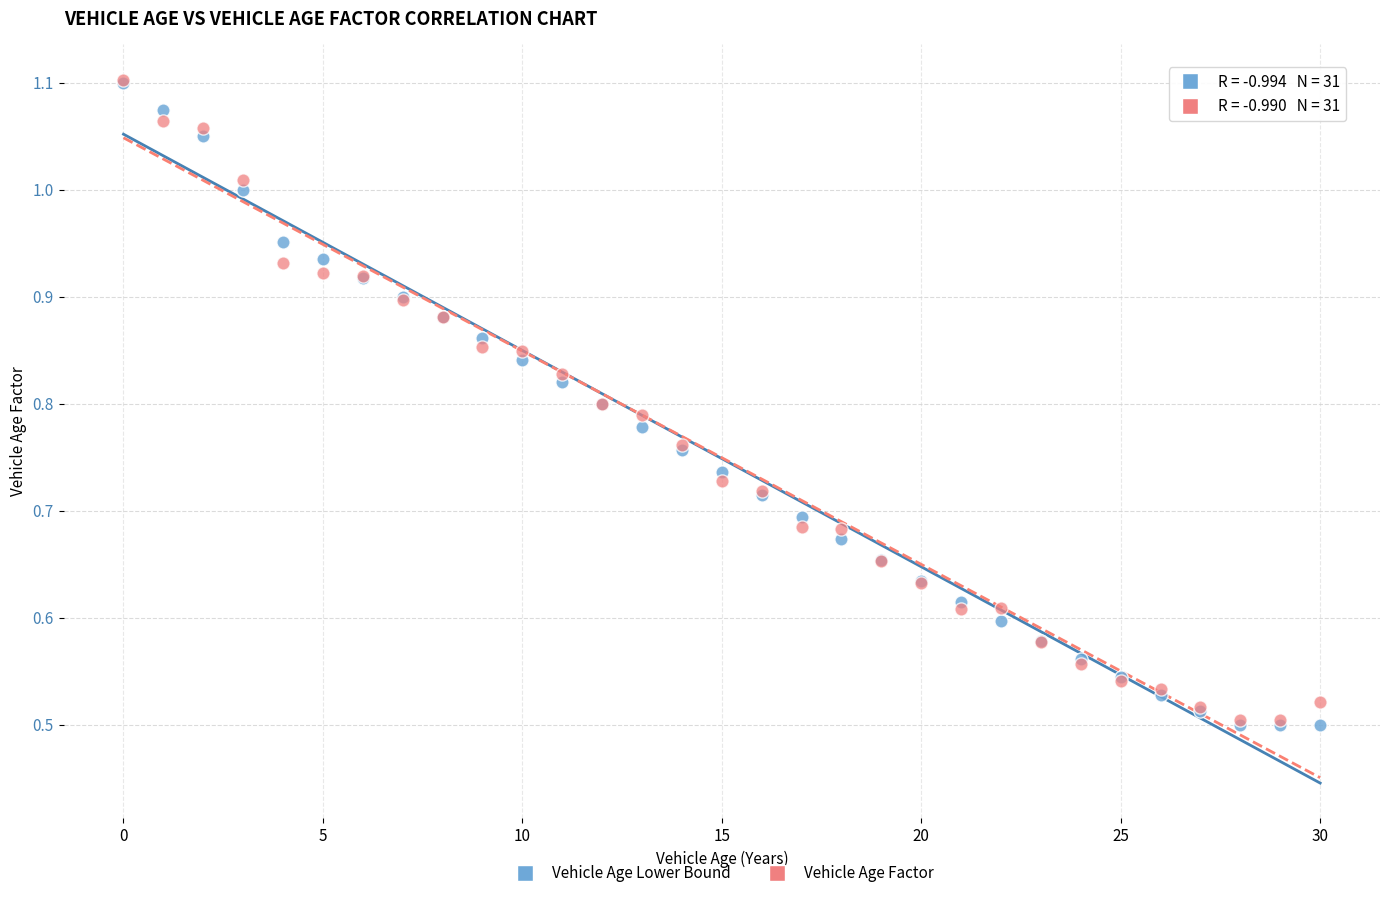

What are all the series names shown in the legend?

Vehicle Age Lower Bound, Vehicle Age Factor